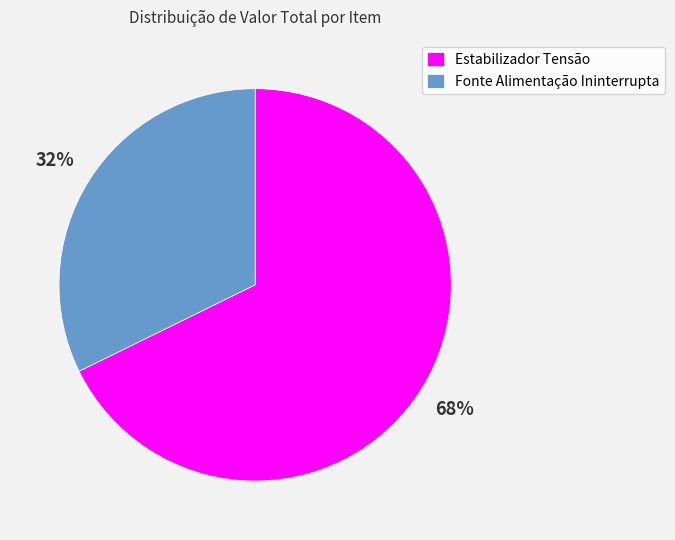

True or false: Estabilizador Tensão accounts for 57% of the total.

False